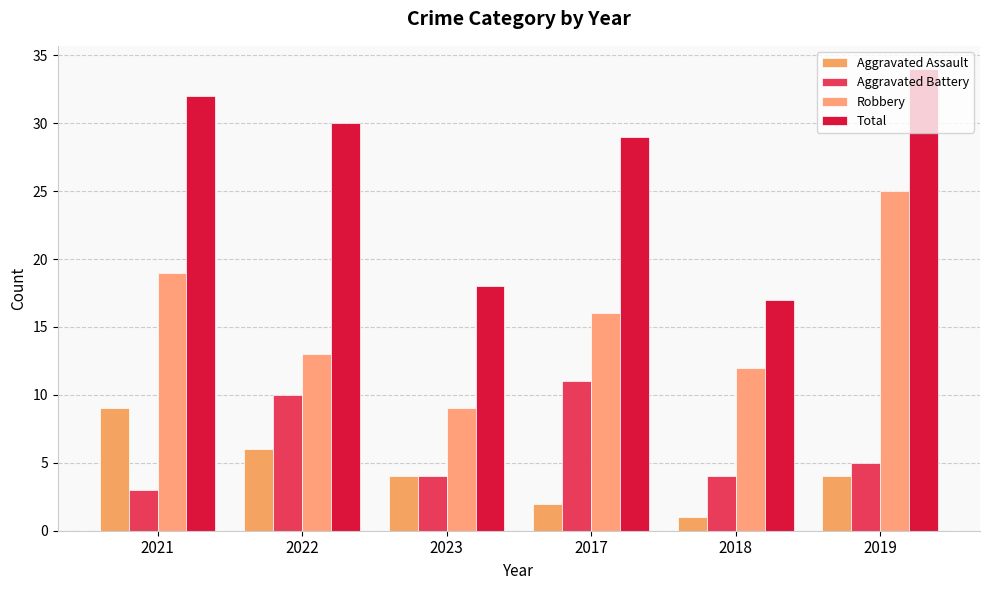

The Robbery series shows 16 at 2019. True or false?

False